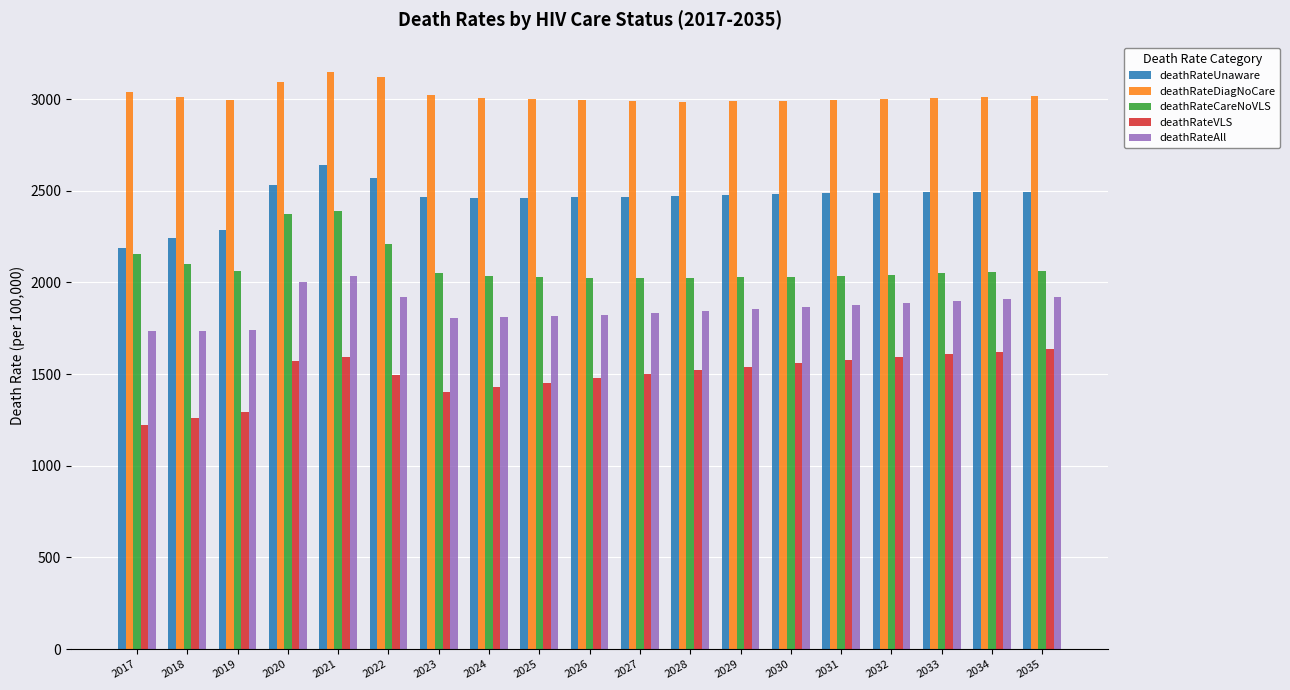

What is the smallest value displayed?

1221